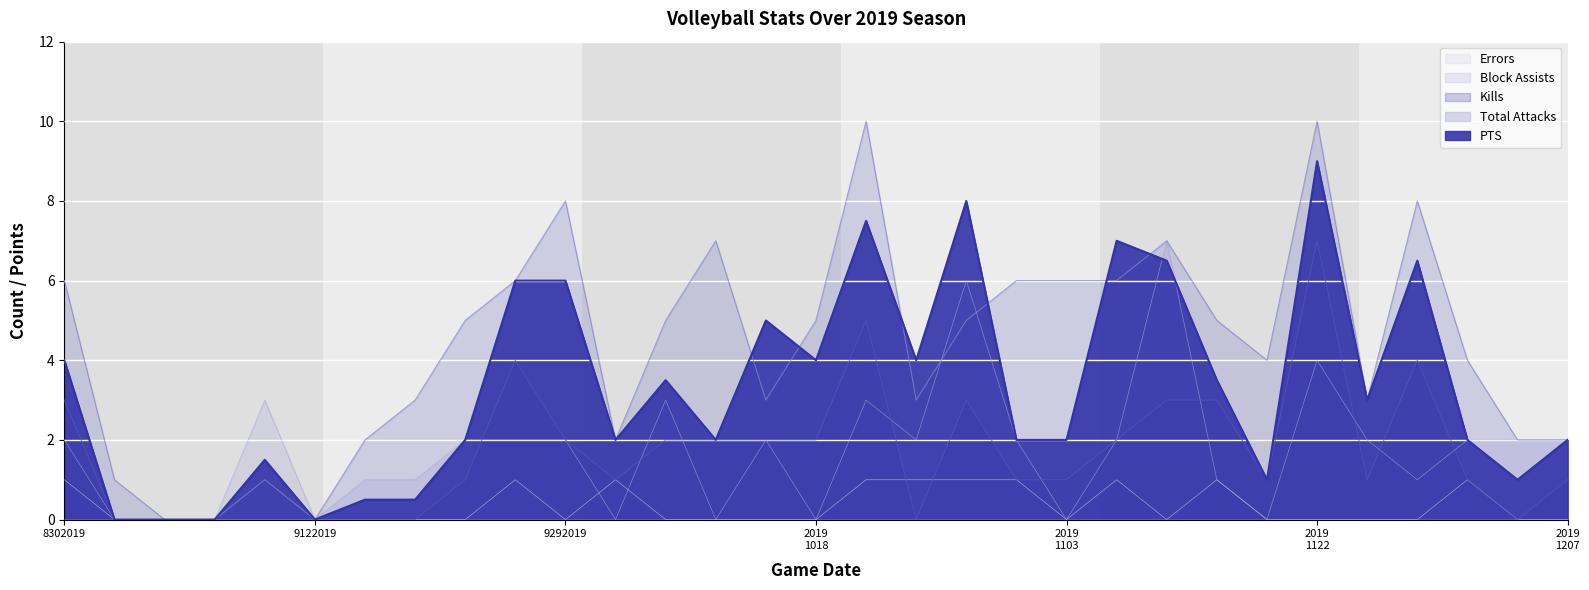

Rank the series at 11172019 from highest to lowest value.

Total Attacks, PTS, Kills, Block Assists, Errors